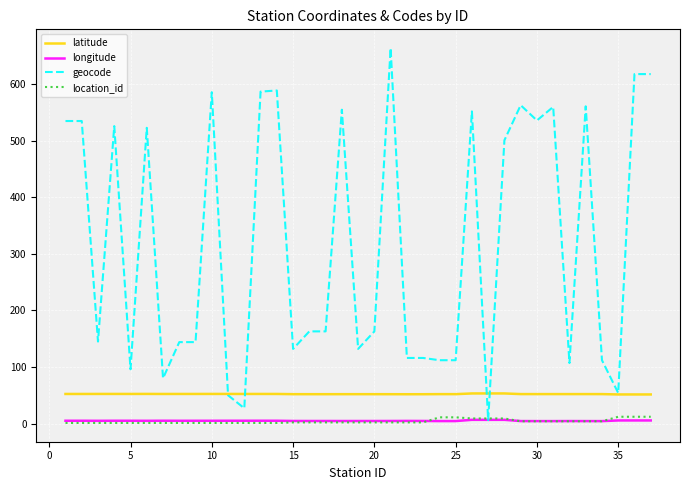

True or false: latitude and location_id cross at least once.

False